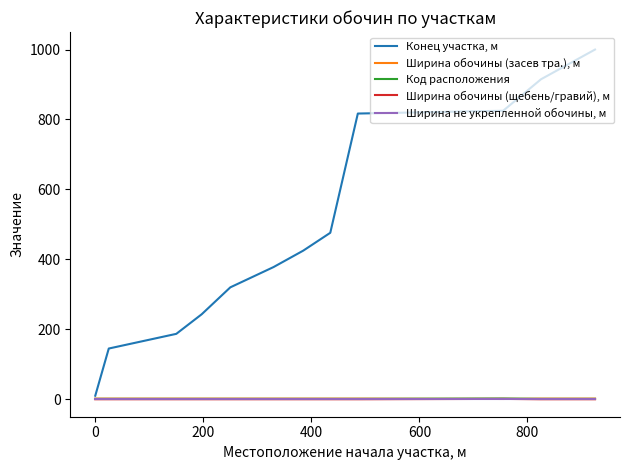

Which series has the largest total across all categories?

Конец участка, м